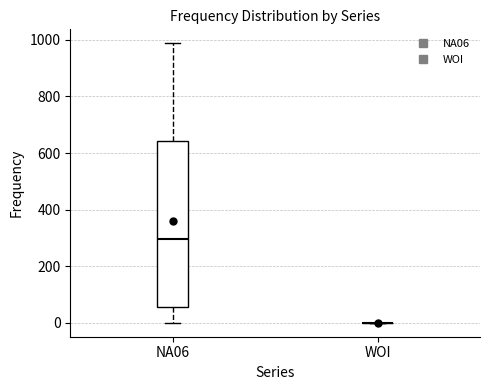

Where is the lower edge of the box for NA06 on the y-axis? The values are not printed on the chart, so give them approximately, as read against the axis.

60